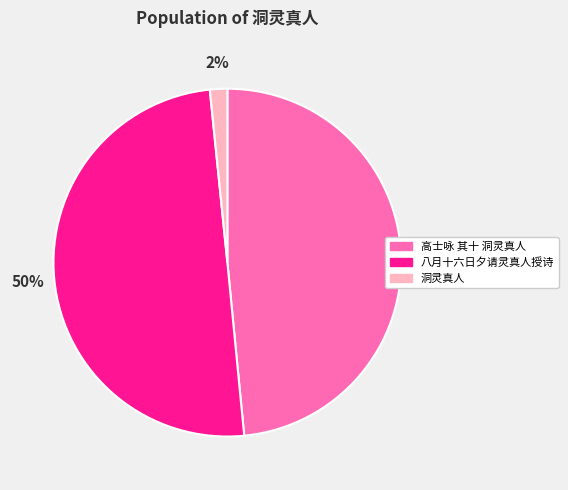

To the nearest percent, what portion does 八月十六日夕请灵真人授诗 represent?

50%